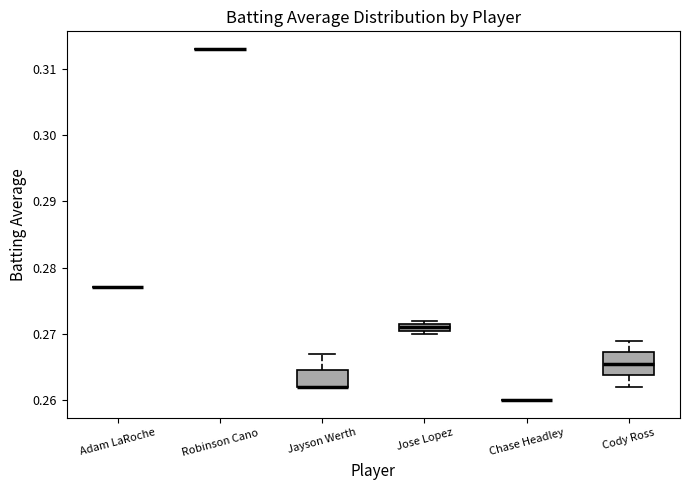

Where is the upper edge of the box for Cody Ross on the y-axis? The values are not printed on the chart, so give them approximately, as read against the axis.

0.267